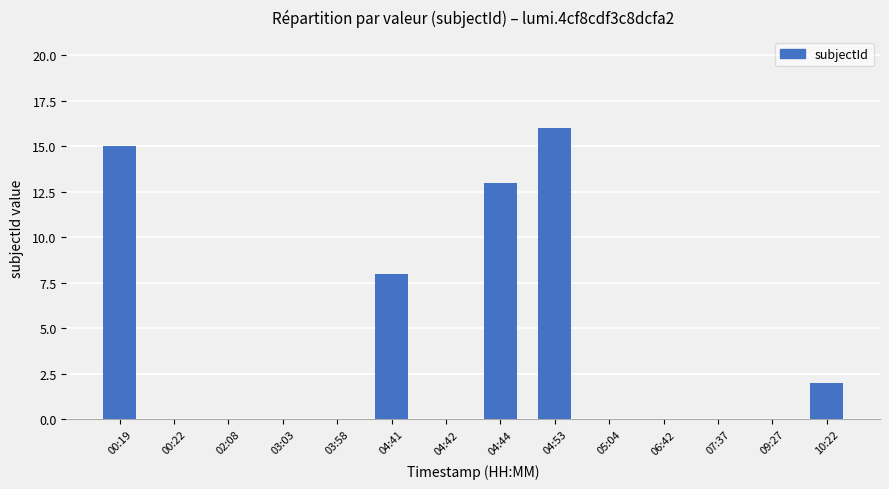

Are the bars horizontal?

No